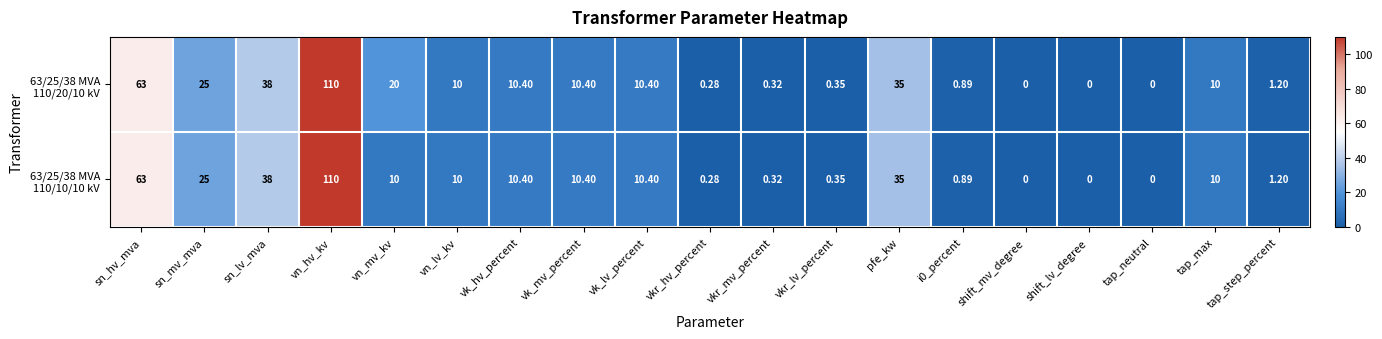

At which category is the sum across all series the highest?

vn_hv_kv